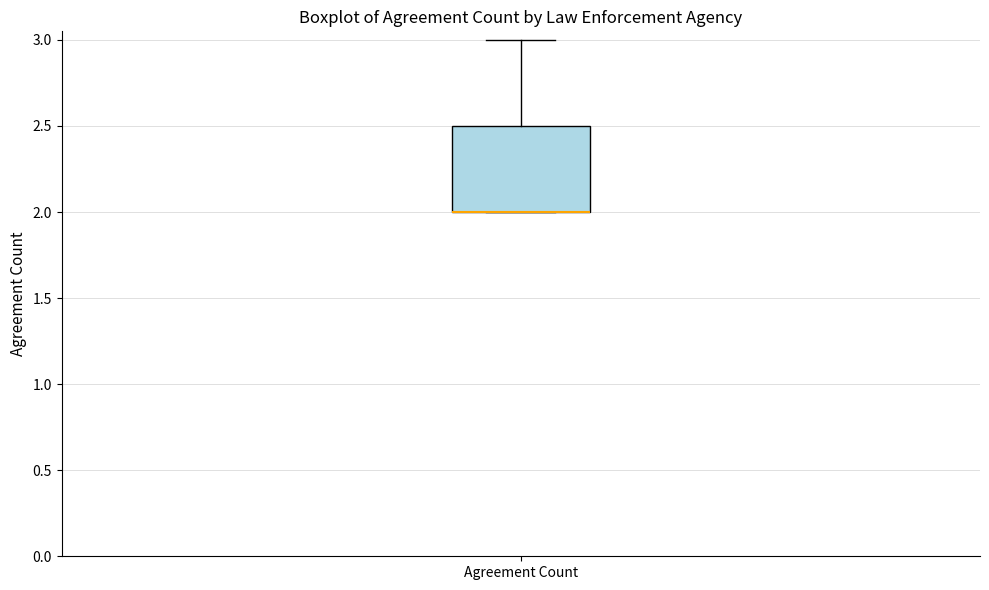

Transcribe this box plot: give where the median line is, the range the box spans, and where the two whiskers end, as read against the y-axis. The values are not printed on the chart, so give them approximately, as read against the axis.

median 2.0 (drawn on the box's lower edge), box 2.0 to 2.5, whiskers 2.0 to 3.0